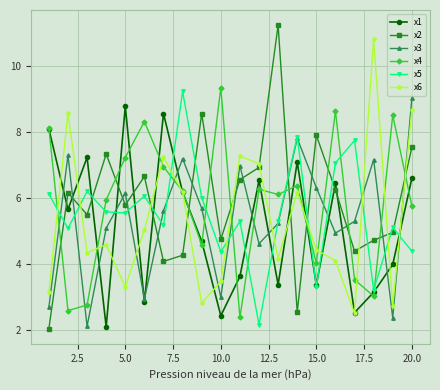

What is the difference between the maximum and minimum values in the x3 series?

6.9